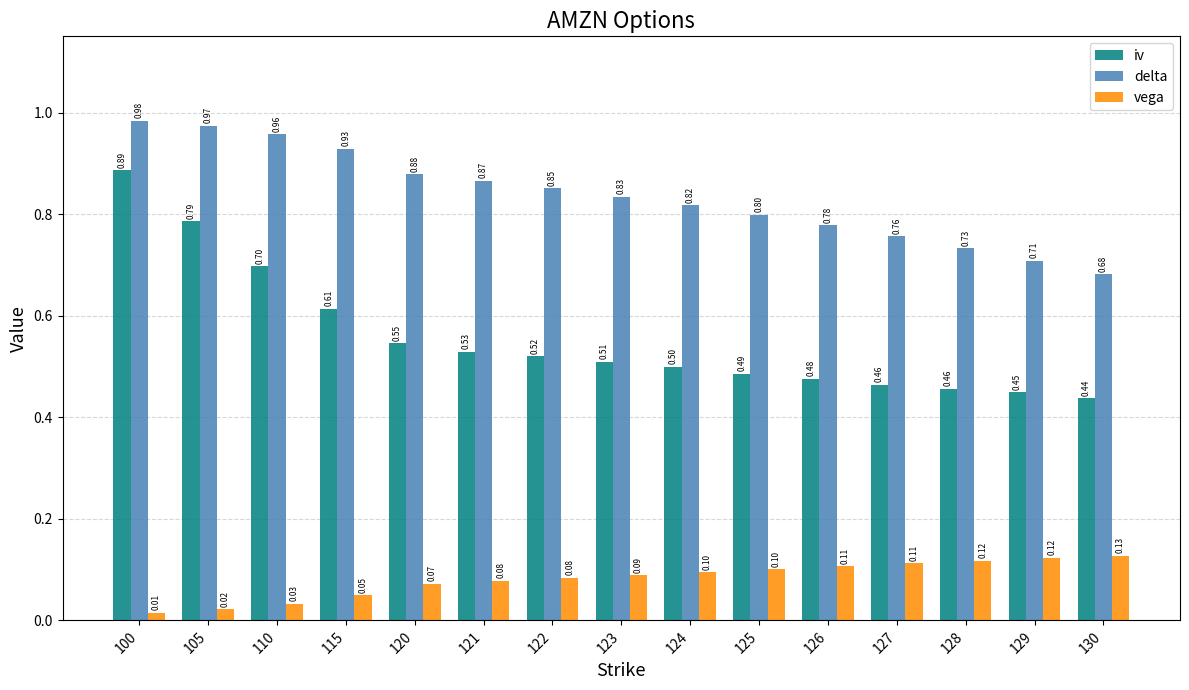

What is the maximum value for vega?

0.1